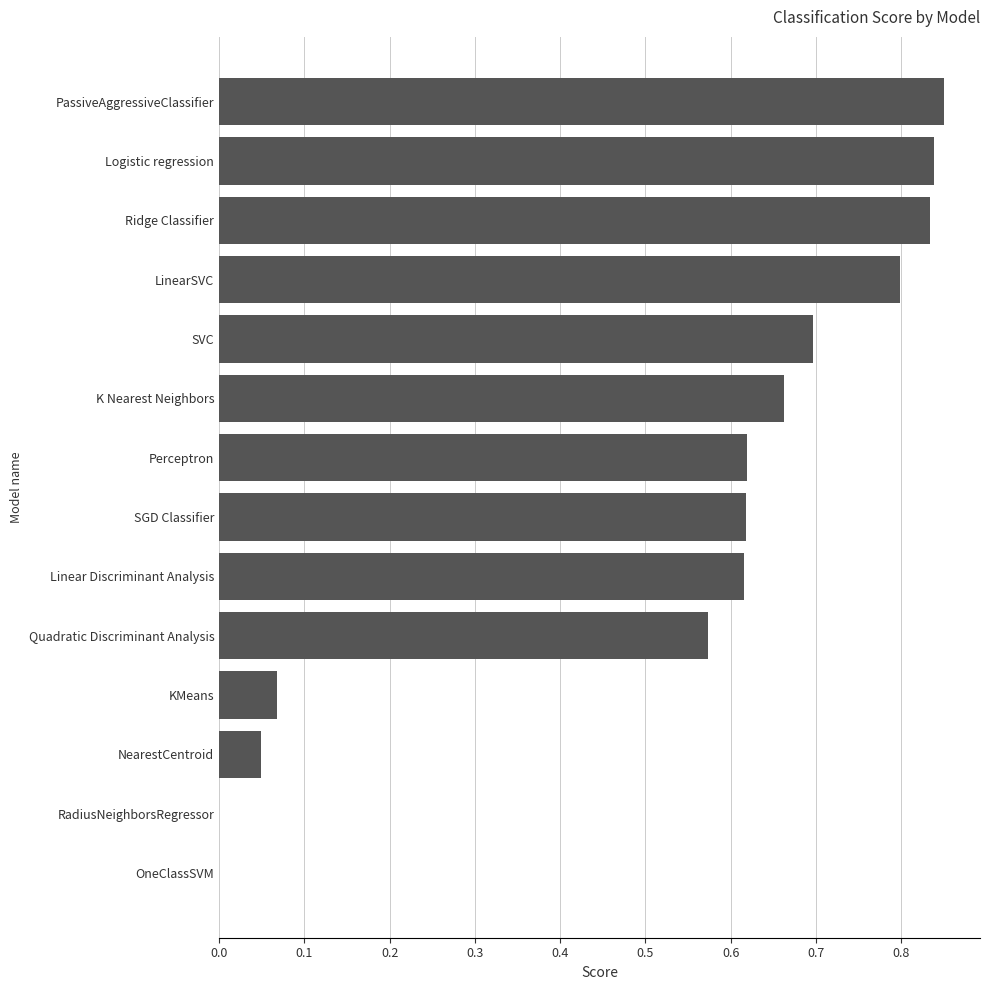

The chart shows a value of 1.1 at K Nearest Neighbors. True or false?

False